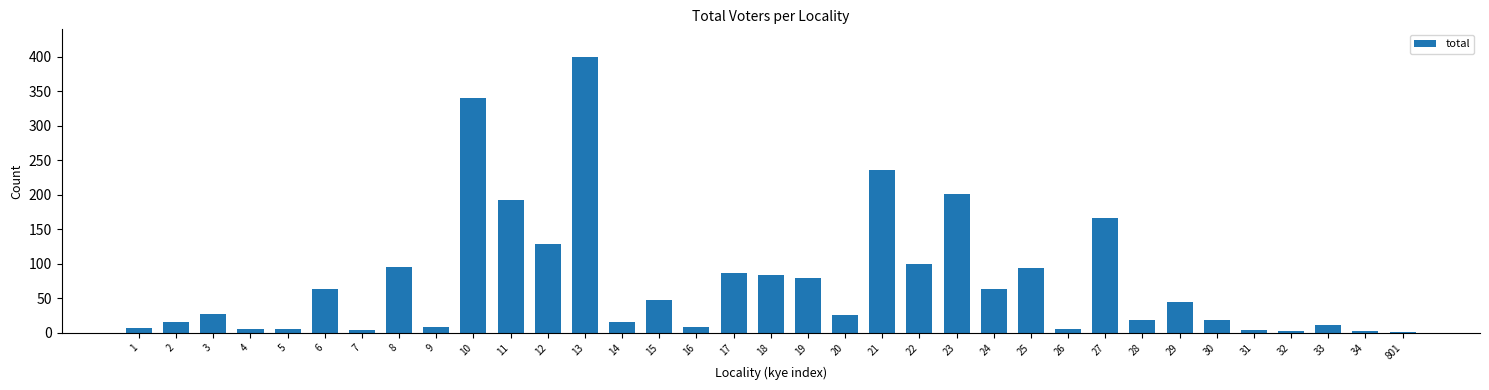

Is it true that the value at 8 is 96?

True